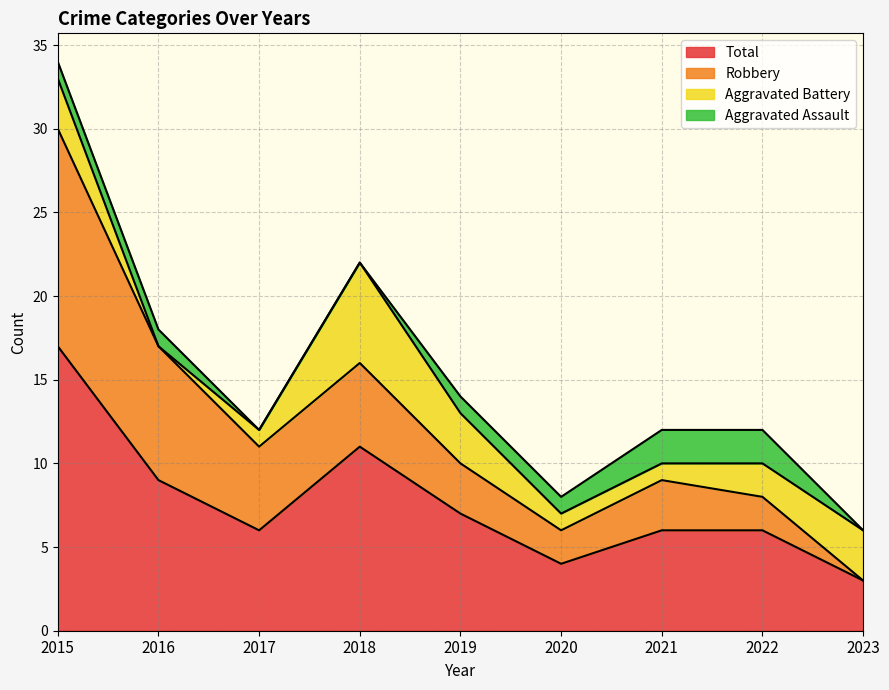

At which category does Aggravated Battery reach its first local peak?

2018